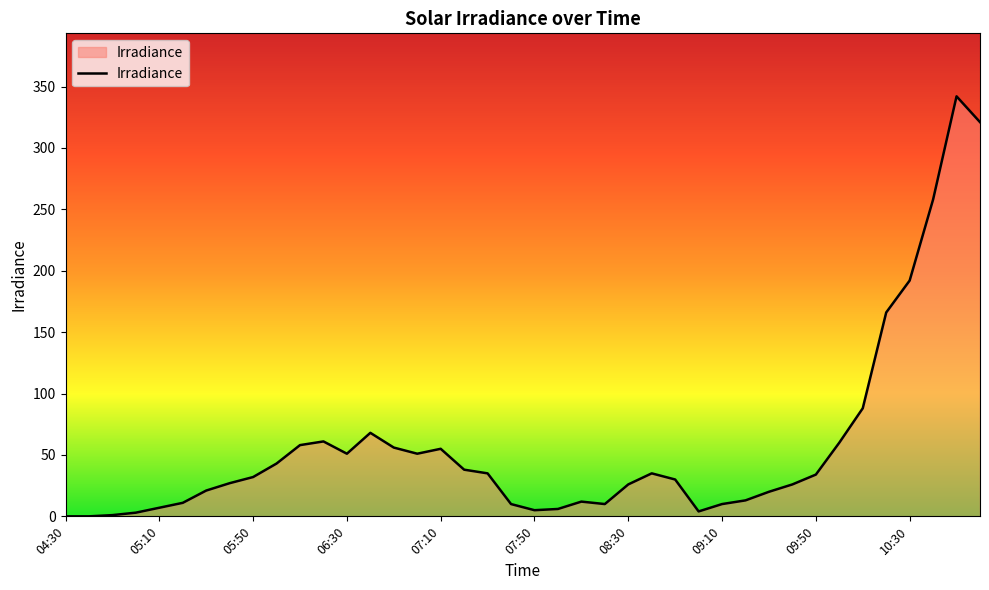

What is the difference between the maximum and minimum values?

342